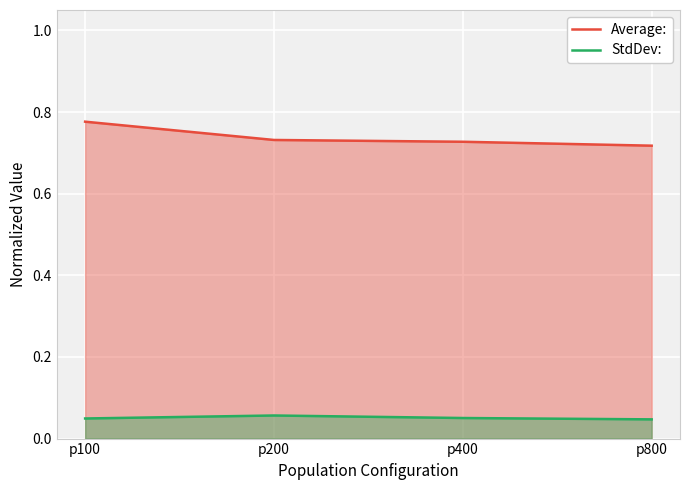

At which category does StdDev: reach its first local peak?

p200